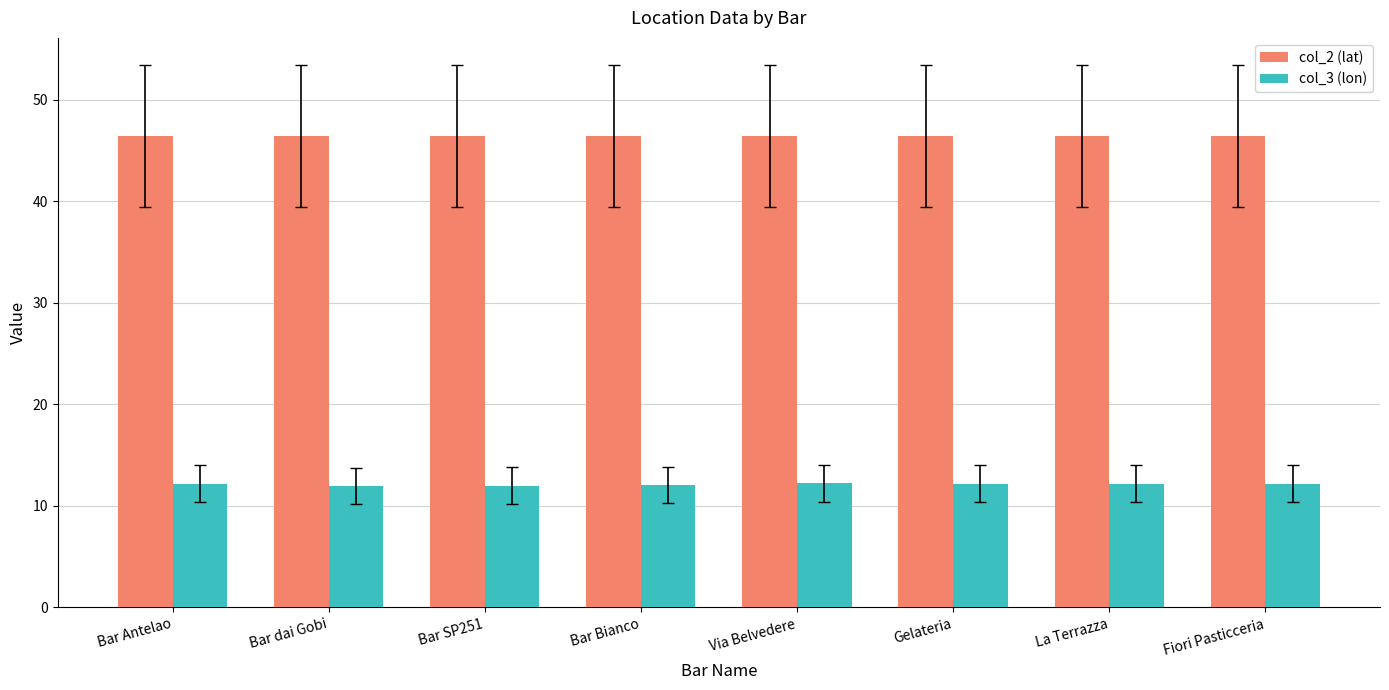

Rank the series at Via Belvedere from highest to lowest value.

col_2 (lat), col_3 (lon)